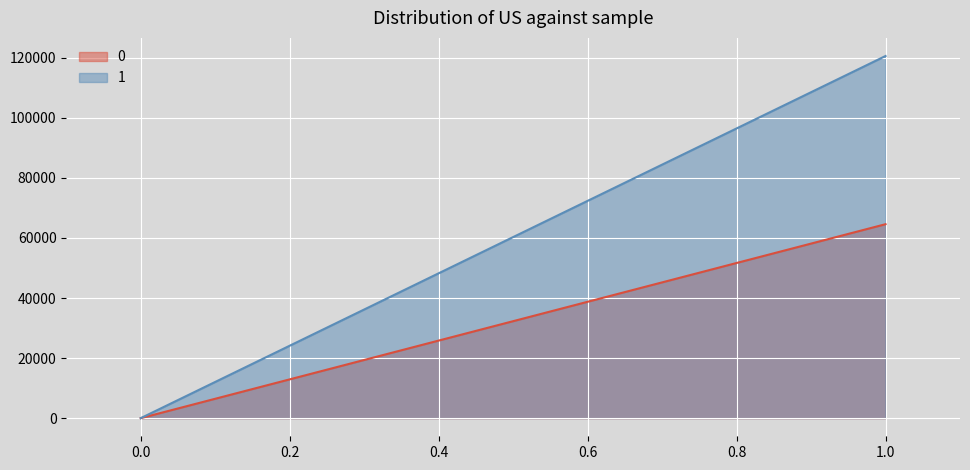

Between 1 and 0, which is larger?

1